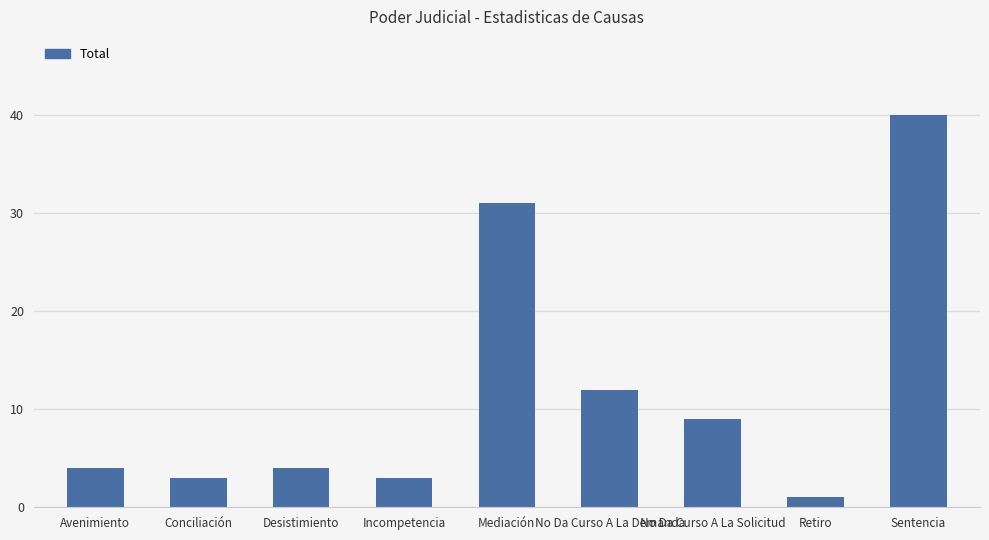

How many bars are there in total?

9